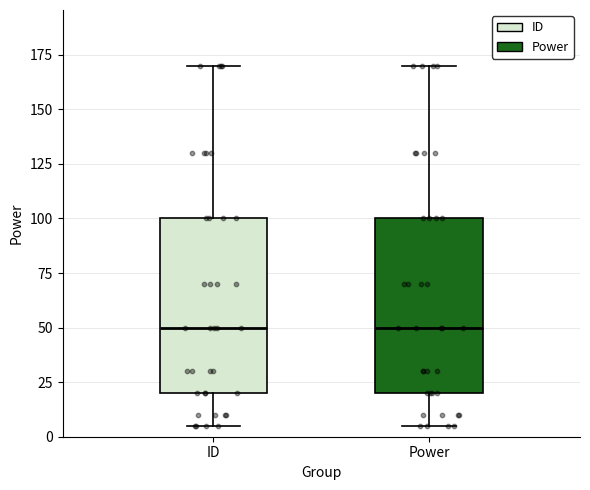

Reading left to right, transcribe this box plot: for each box, give where its median line is, the range the box spans, and where its two whiskers end, as read against the y-axis. The values are not printed on the chart, so give them approximately, as read against the axis.

ID: median 50, box 20 to 100, whiskers 5 to 170
Power: median 50, box 20 to 100, whiskers 5 to 170